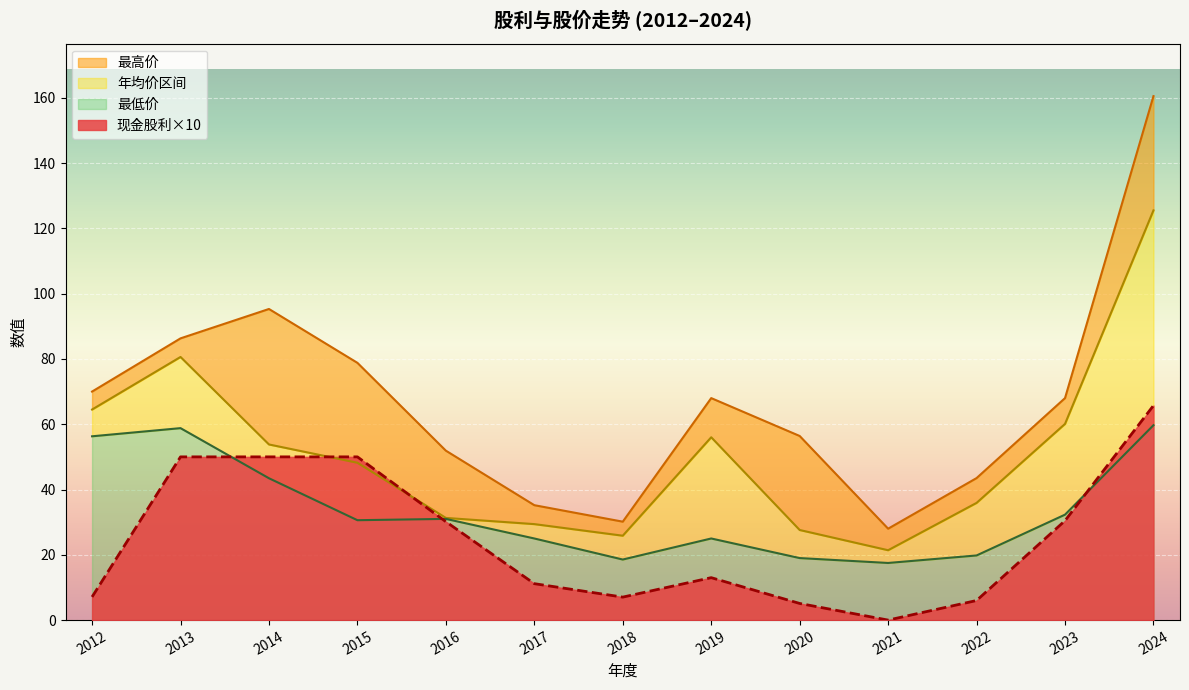

What is the spread (max minus min) of values at 2012?

62.9